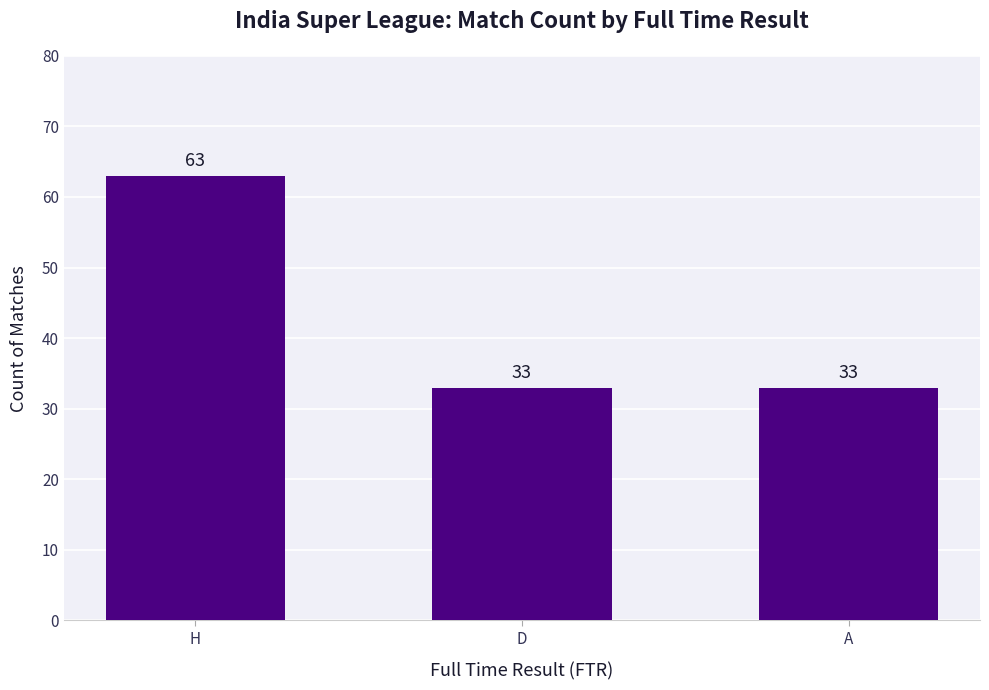

What is the greatest value displayed?

63